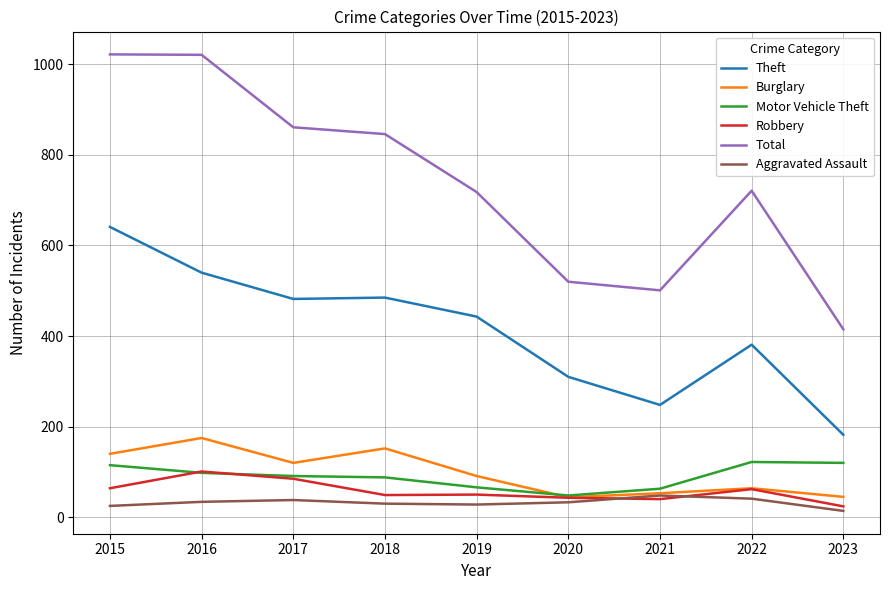

What is the highest value of the Burglary series?

175